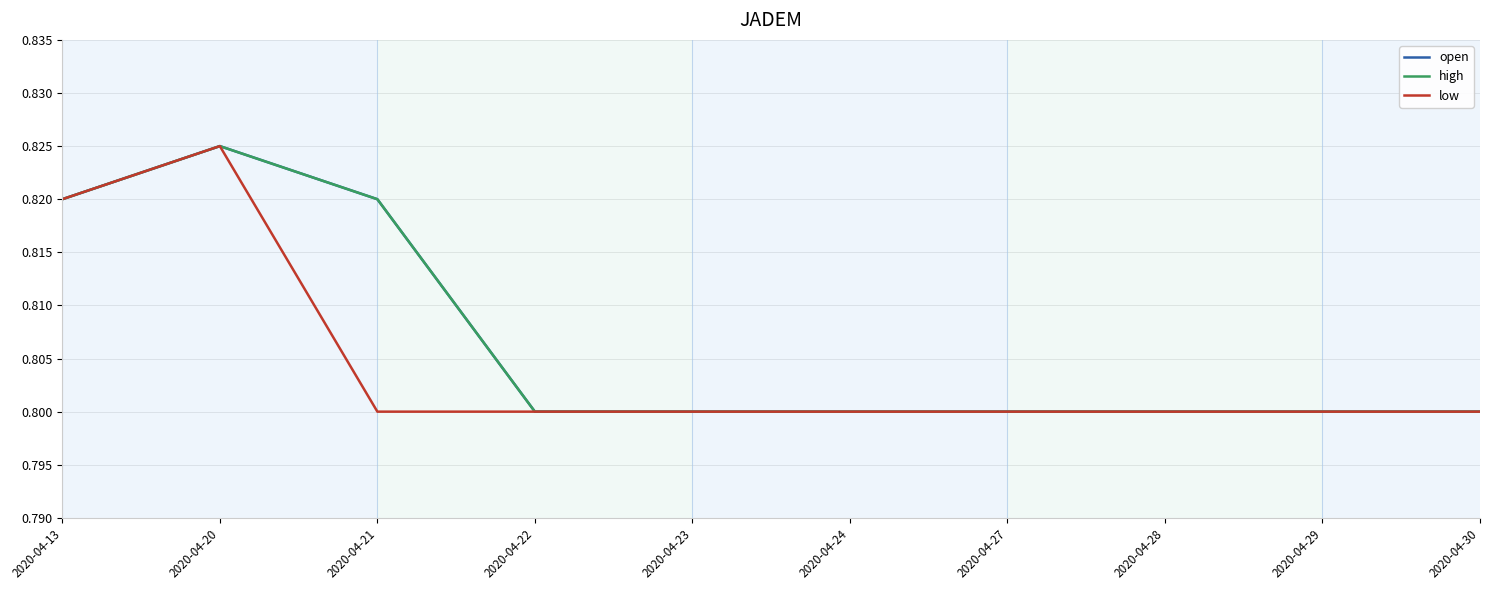

What is the maximum value shown in the chart?

0.8